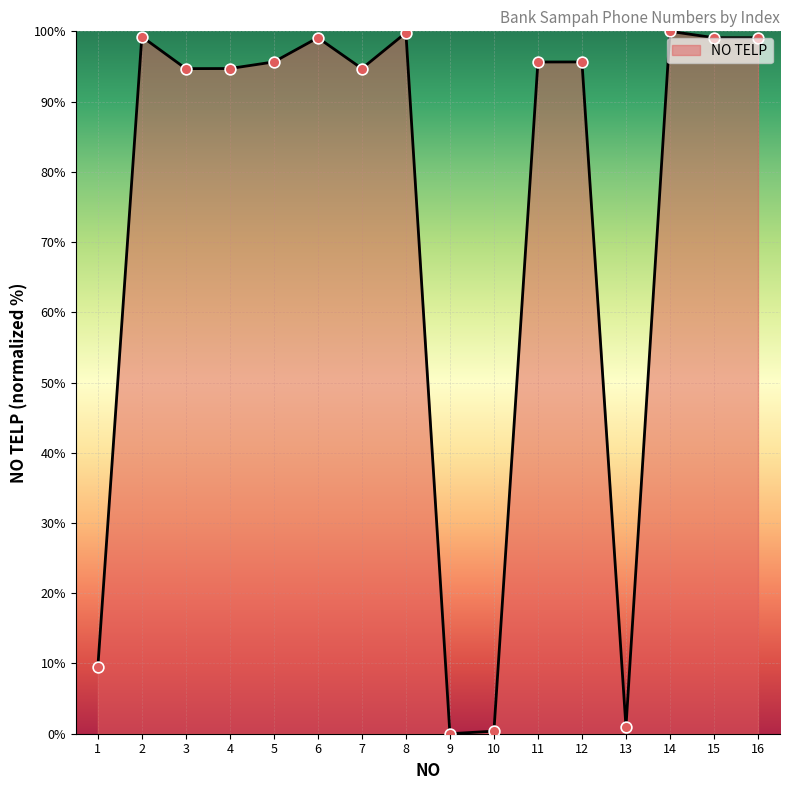

What is the change in value from 11 to 13?

-94.7